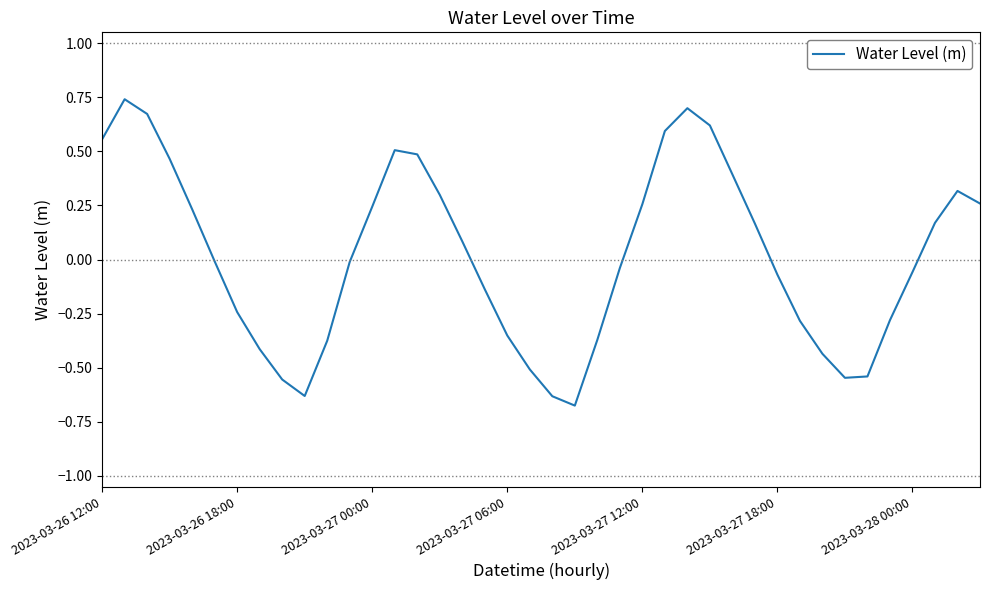

What is the difference between the maximum and minimum values?

1.4